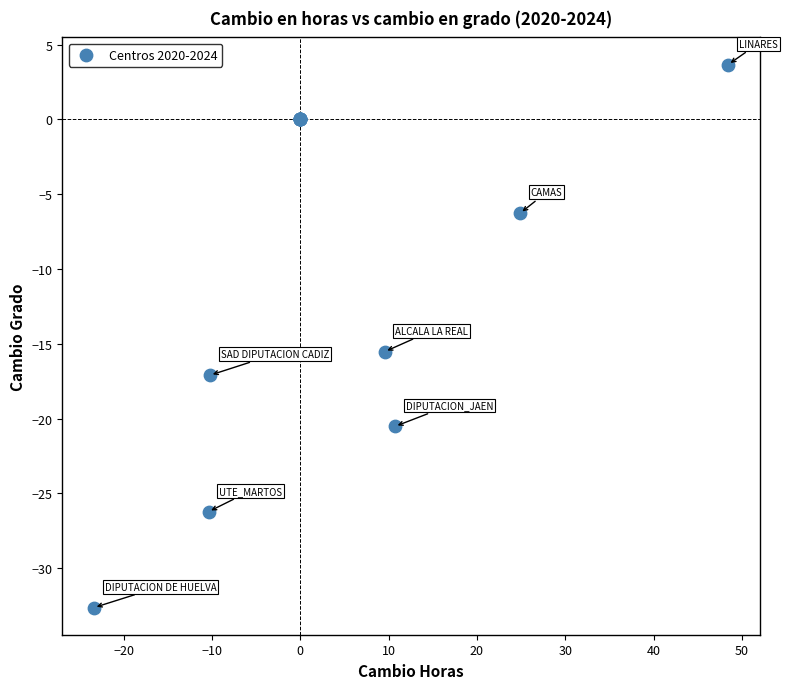

What Y value in the scatter plot is closest to -14?

-15.5